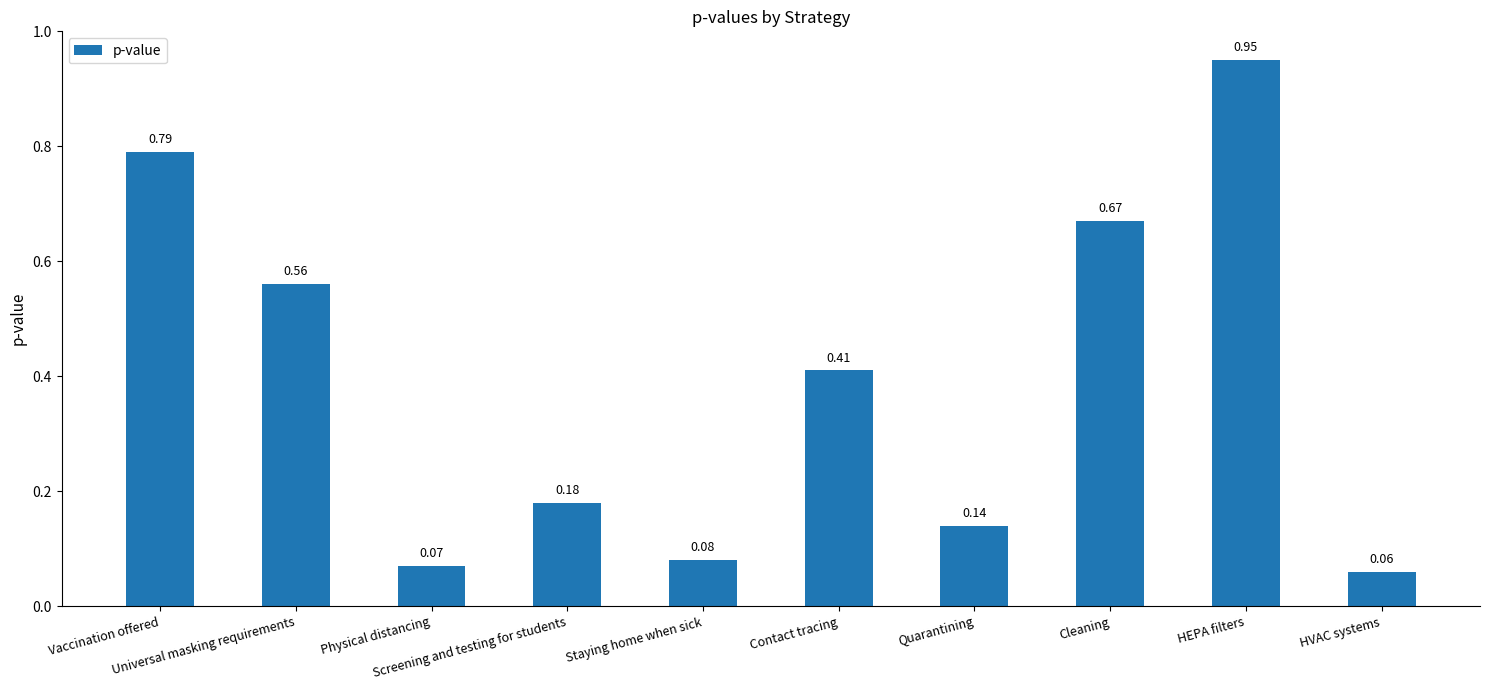

List the labels in order of value, smallest first.

HVAC systems, Physical distancing, Staying home when sick, Quarantining, Screening and testing for students, Contact tracing, Universal masking requirements, Cleaning, Vaccination offered, HEPA filters